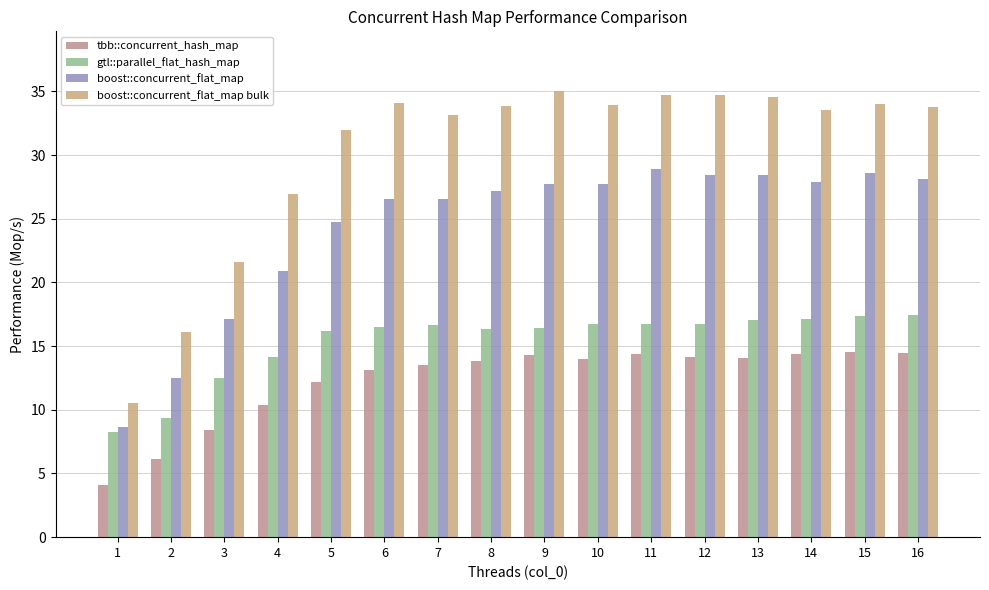

What is the value of the tbb::concurrent_hash_map bar at the 5th from the left?

12.1